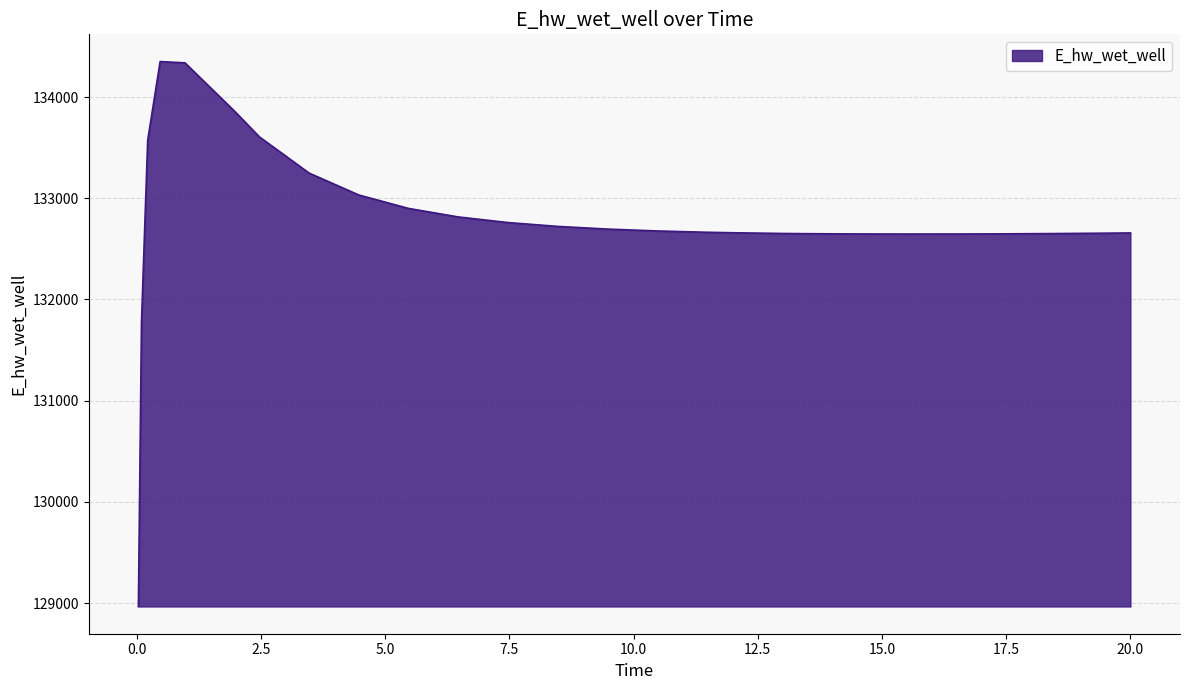

What is the smallest value displayed?

128966.9